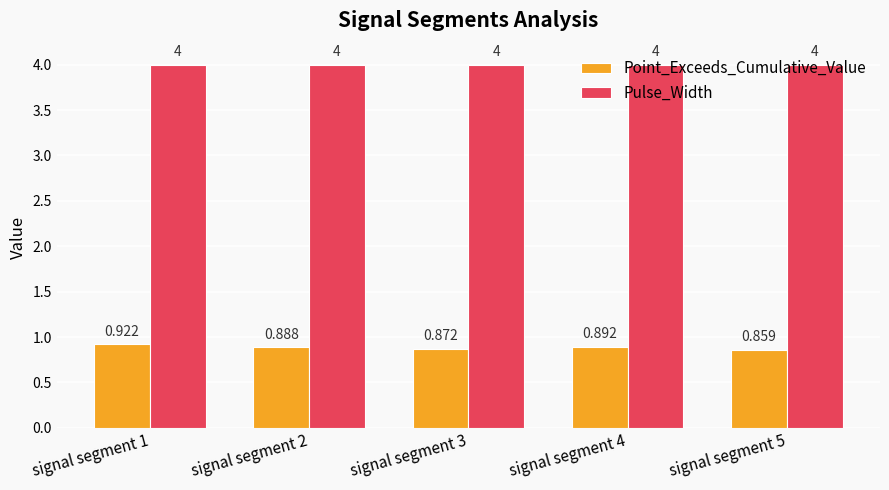

At signal segment 5, list the series in order from smallest to largest.

Point_Exceeds_Cumulative_Value, Pulse_Width